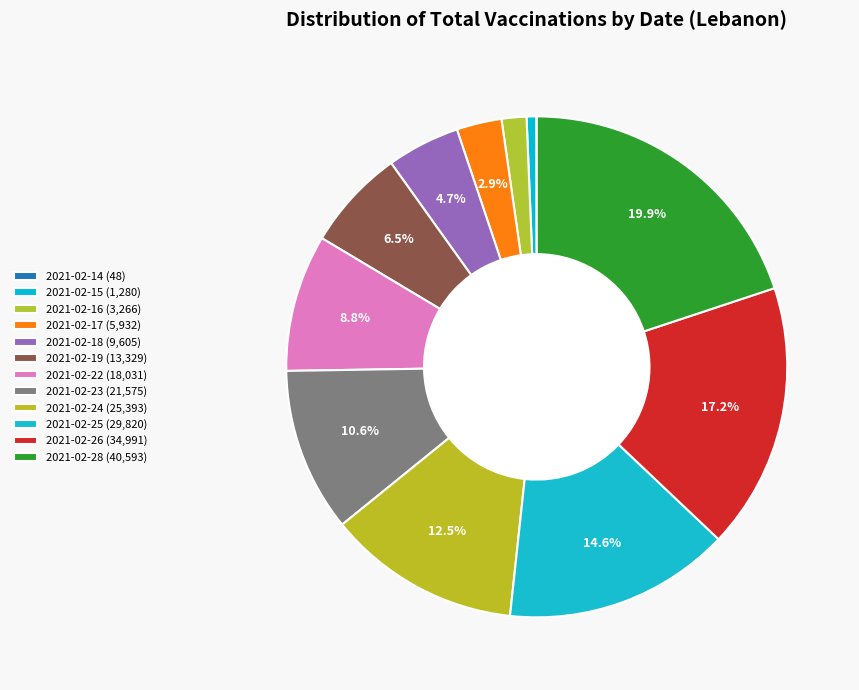

To the nearest percent, what is the combined percentage of 2021-02-18 and 2021-02-14?

5%